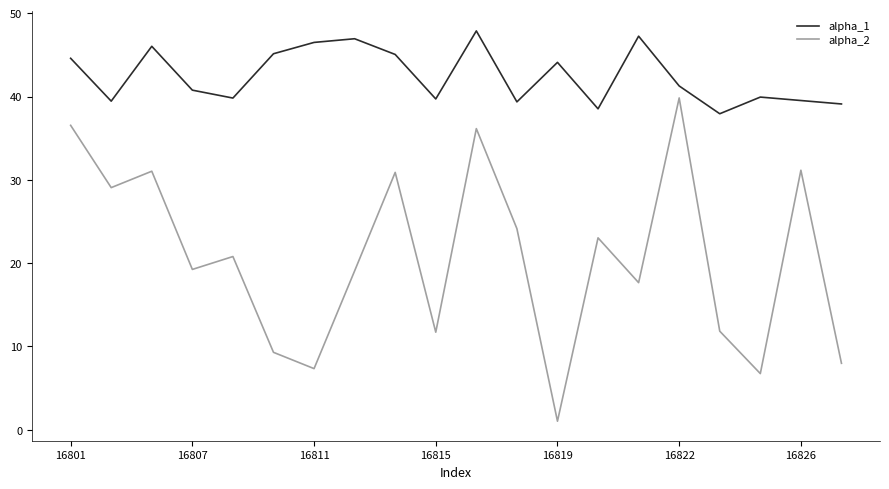

What is the difference between the maximum and minimum values in the alpha_2 series?

38.8